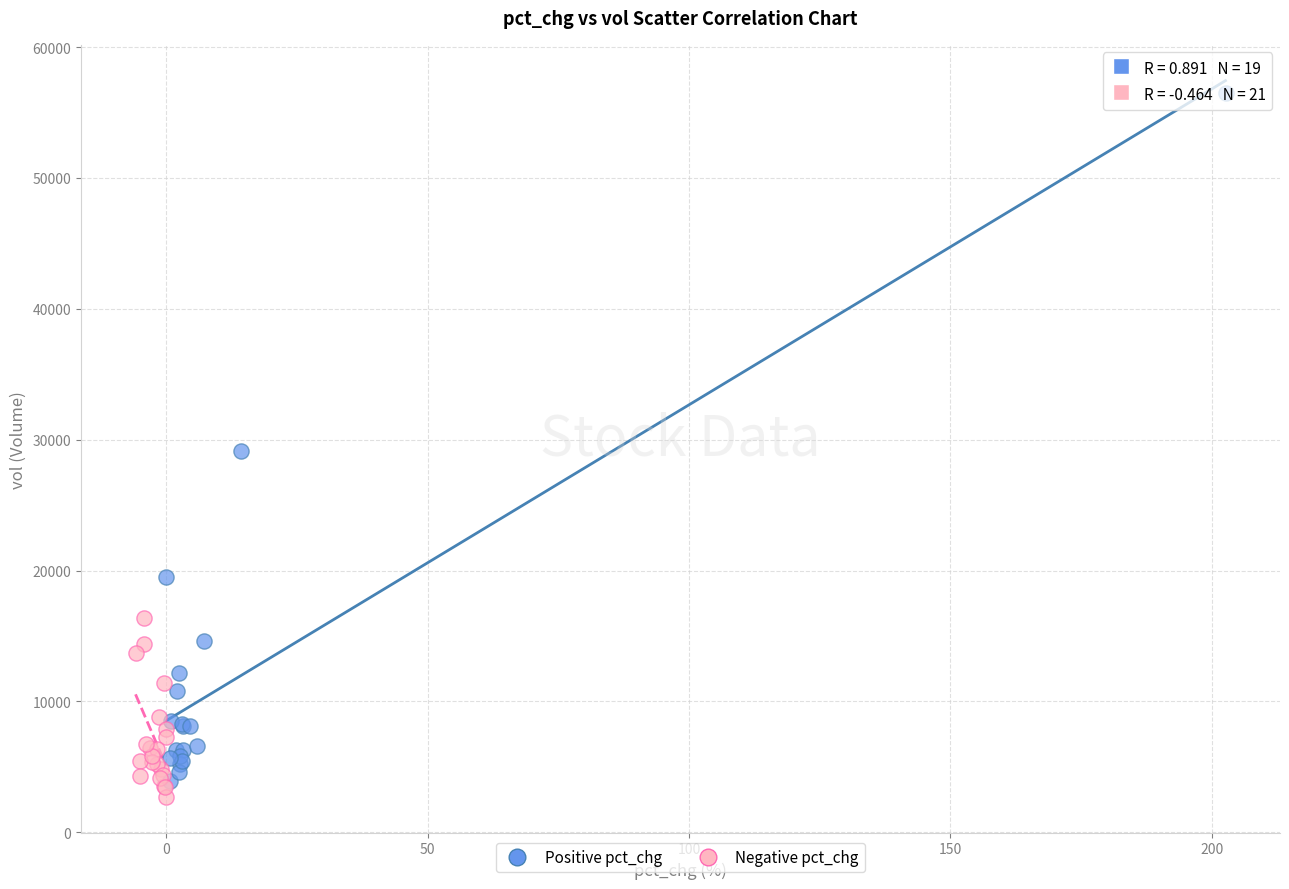

Which series has the widest spread of Y values?

Positive pct_chg